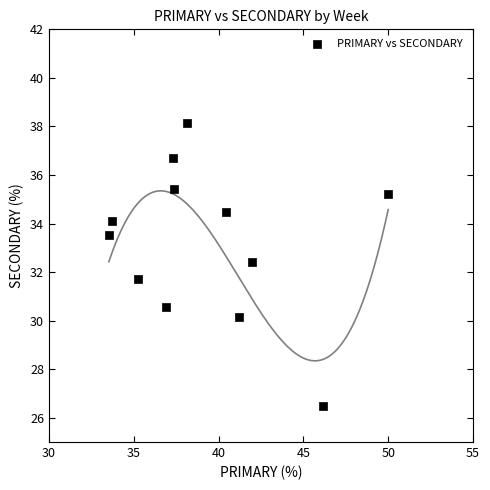

What is the range of Y values (max minus min)?

11.6